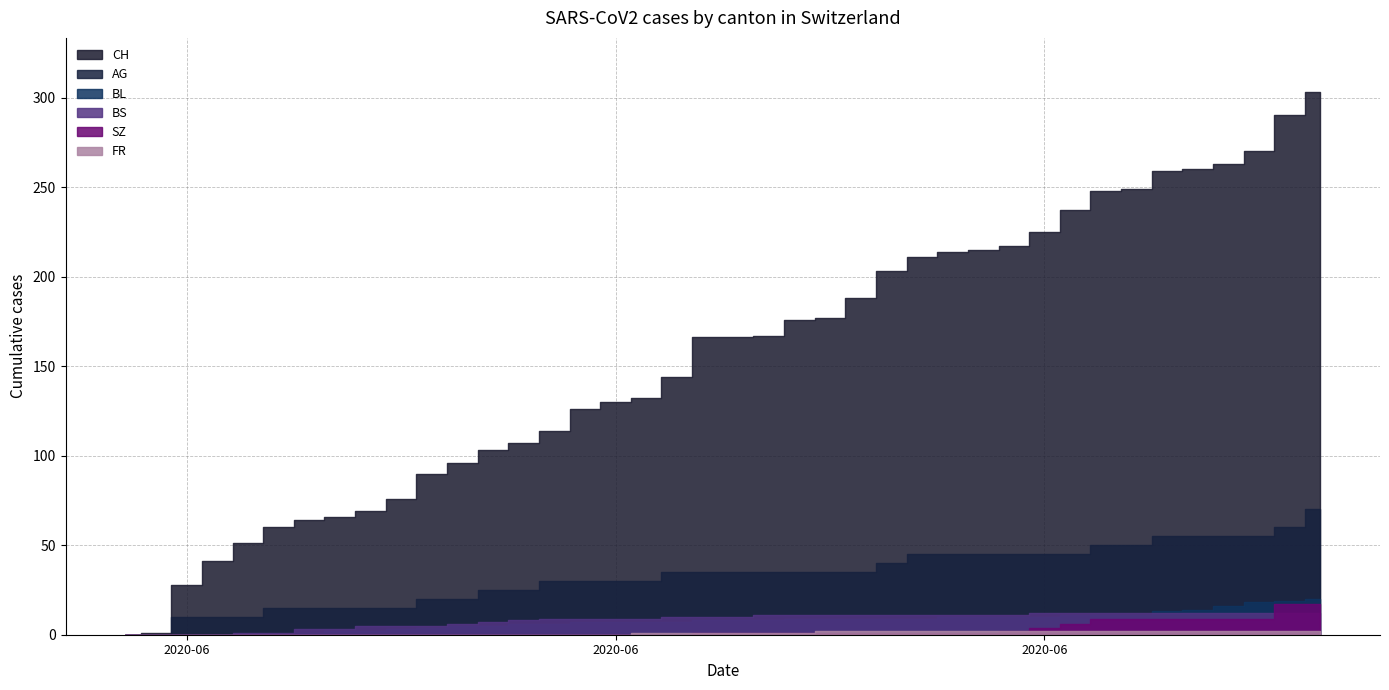

True or false: BS and BL intersect in this chart.

True